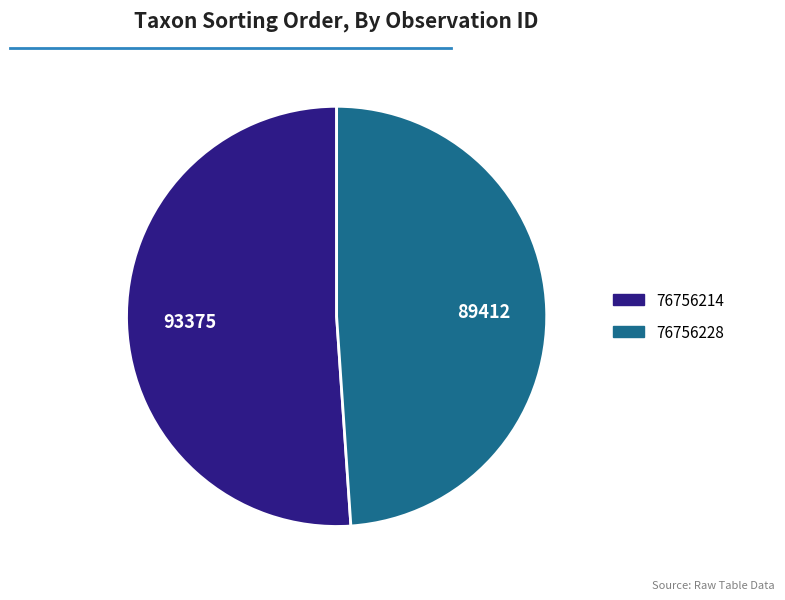

Is there any slice that represents more than half of the pie?

Yes